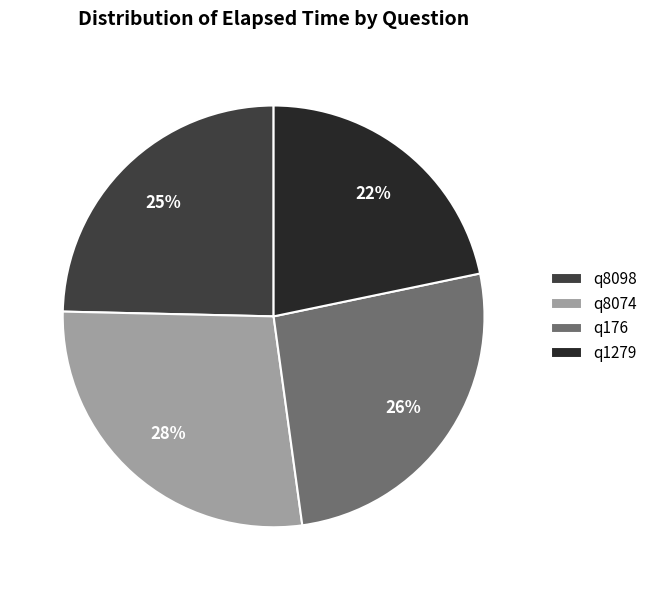

What portion of the pie excludes q8098?

75.4%